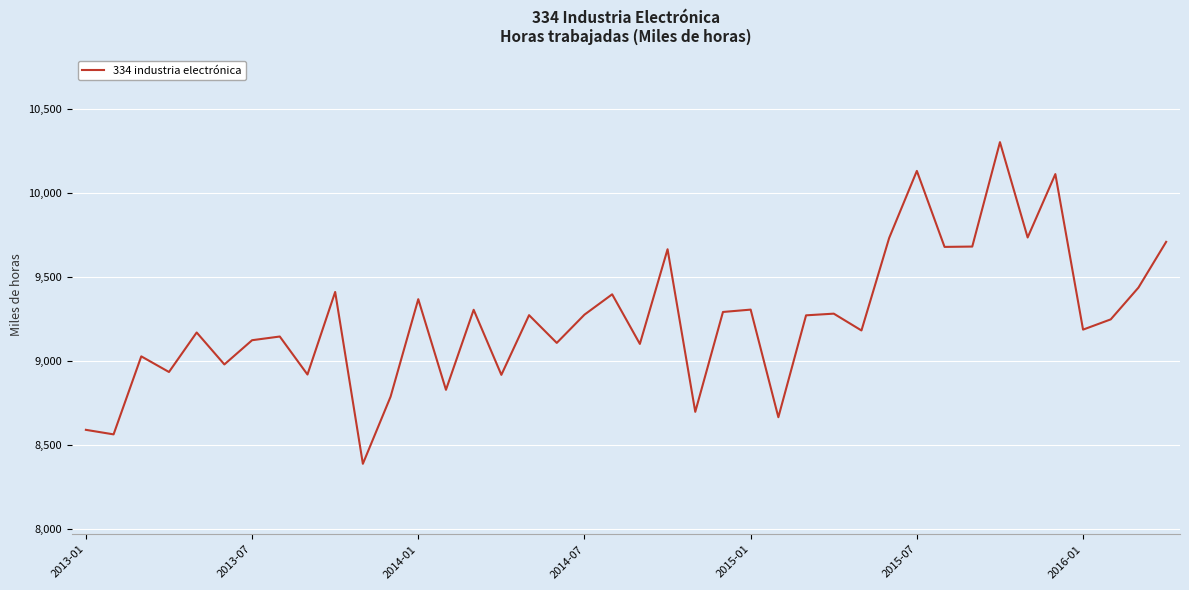

How many interior local valleys (lower than both neighbors) does the data have?

15